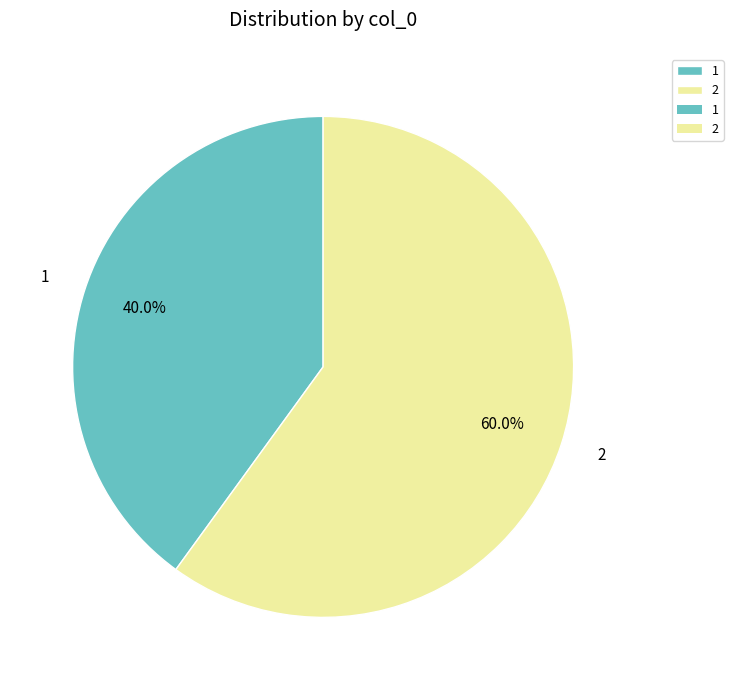

What is the ratio of the value at 2 to the value at 1?

1.5